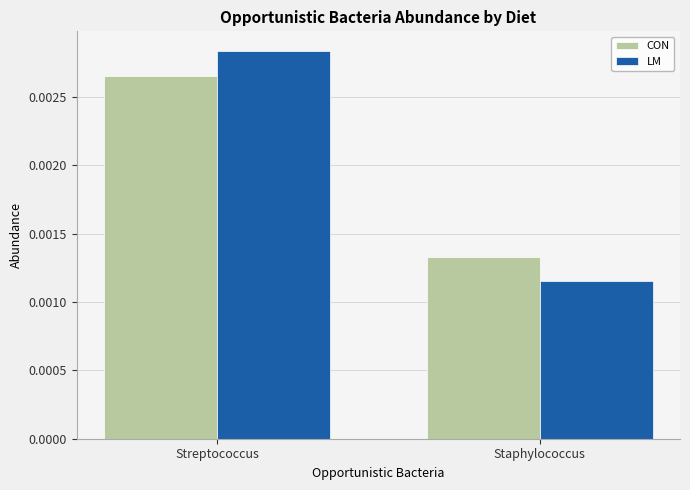

Is the value of CON at Streptococcus greater than the value of LM at Staphylococcus?

Yes